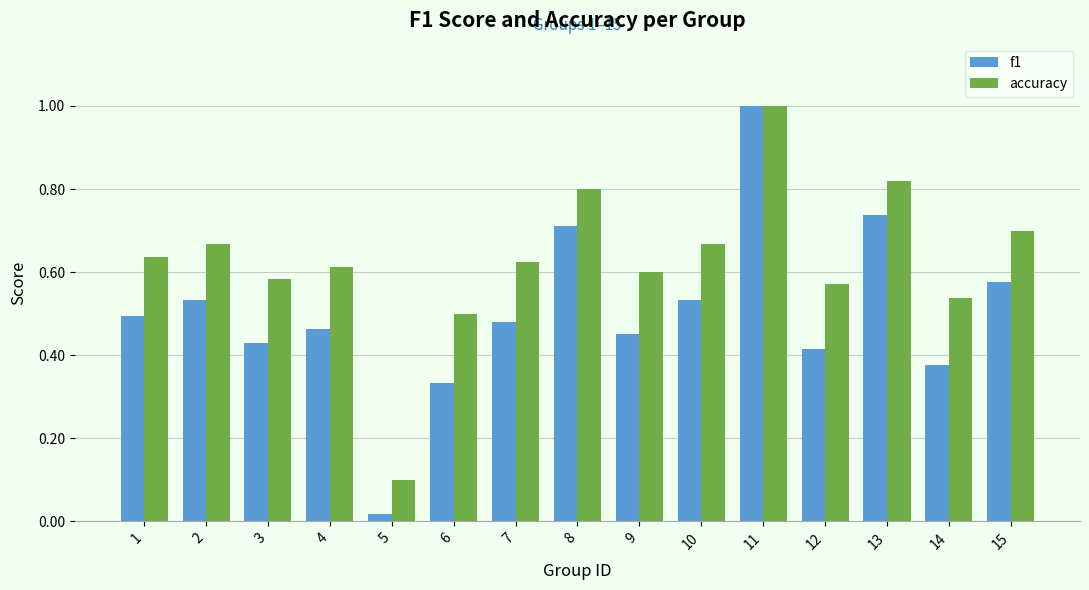

What is the spread (max minus min) of values at 14?

0.2